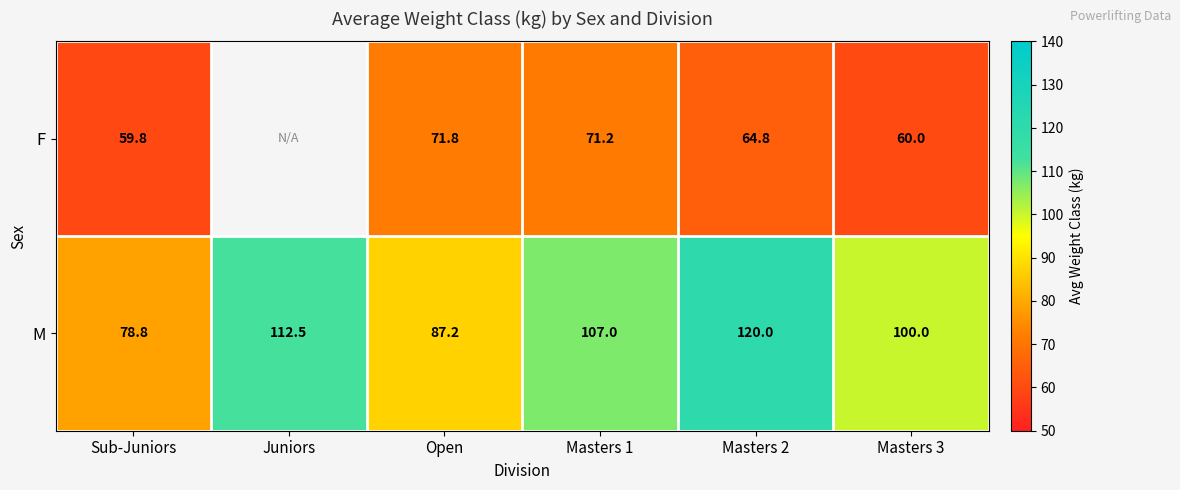

The value of F at Open is 97.1. True or false?

False